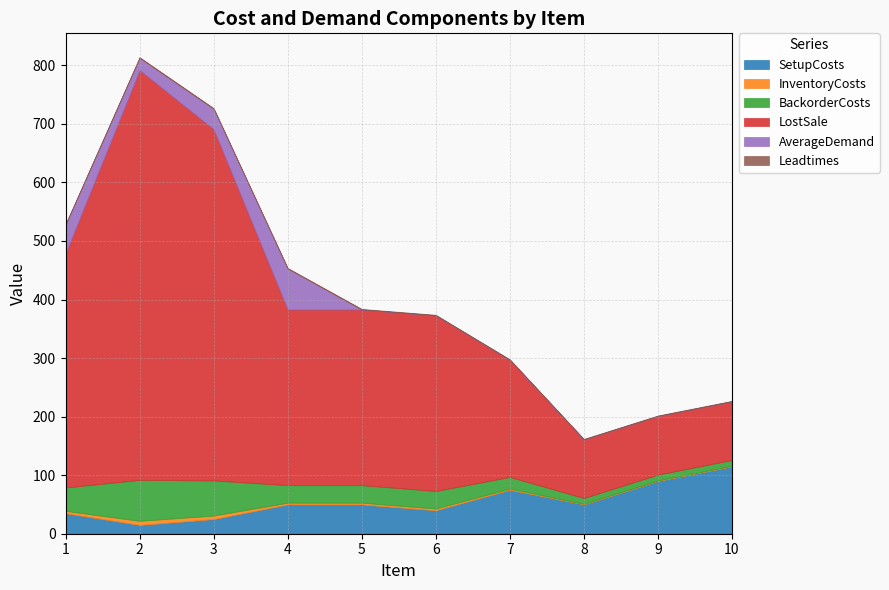

What is the maximum value for SetupCosts?

115